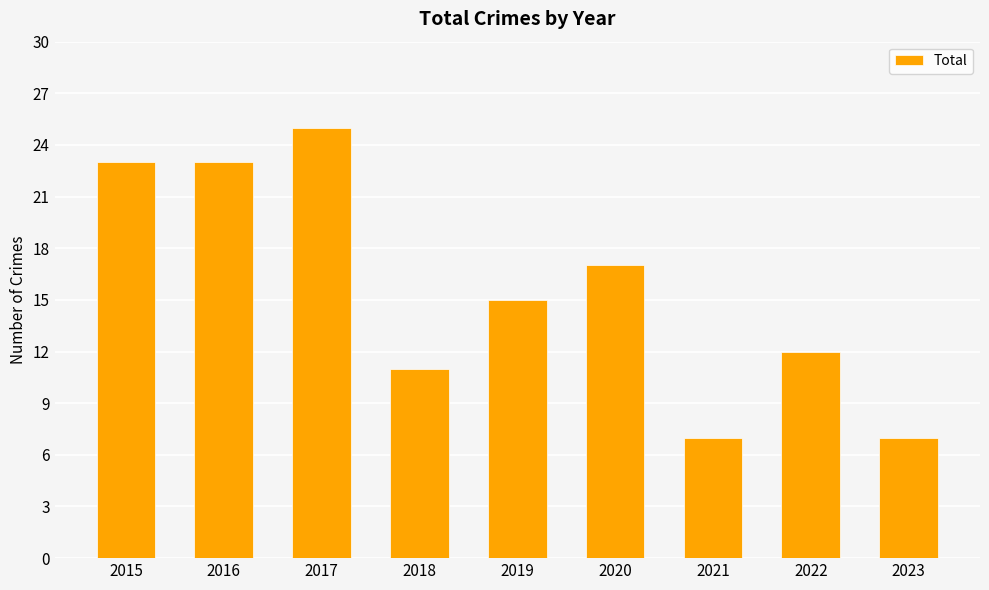

What is the sum of the values at 2021 and 2016?

30